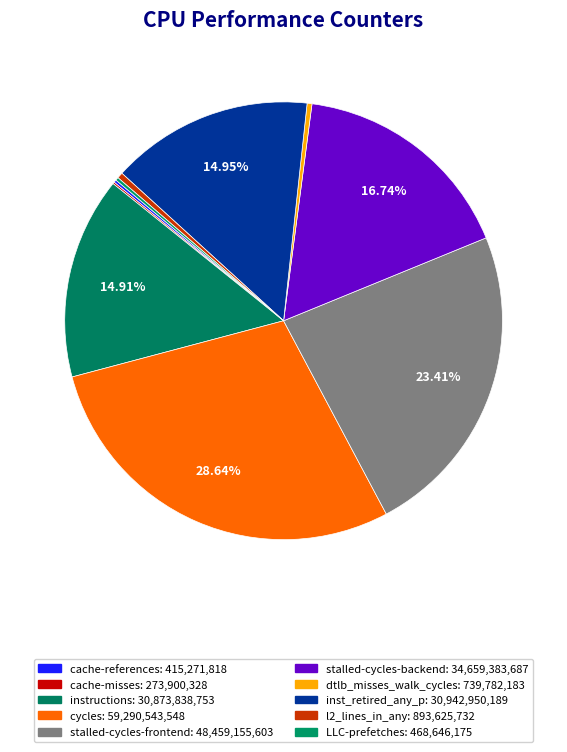

Which slice is the smallest?

cache-misses